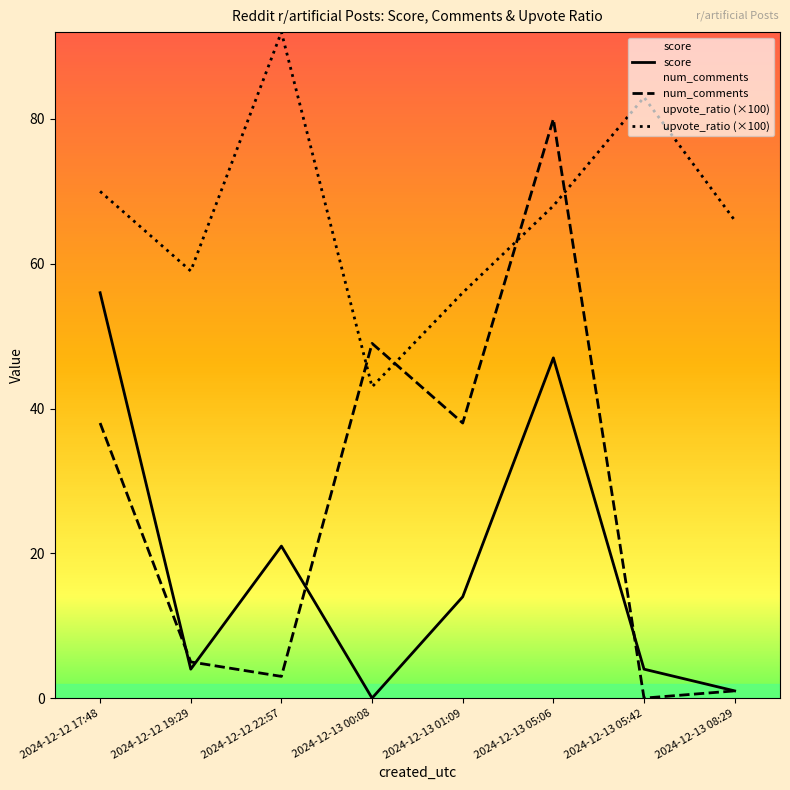

Which series has the largest total across all categories?

upvote_ratio (×100)